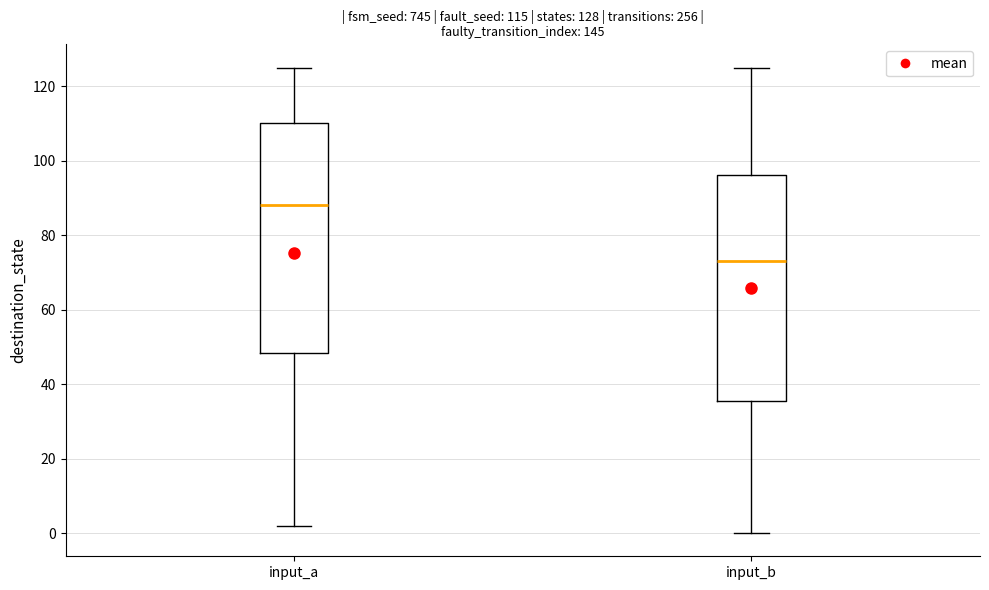

Which box's median line is the highest?

input_a